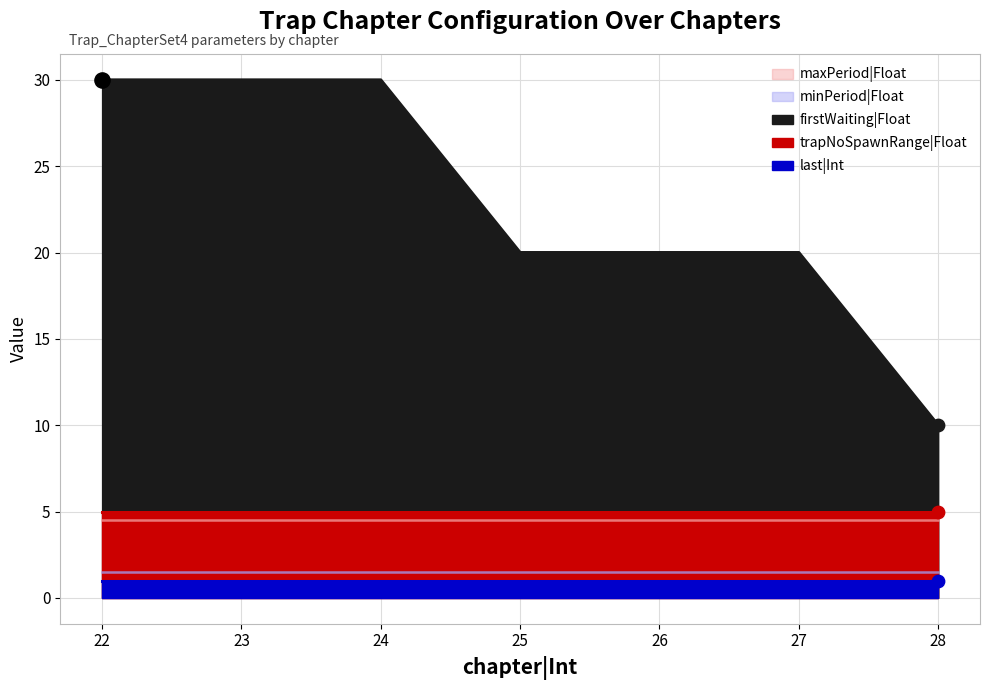

What are all the series names shown in the legend?

firstWaiting|Float, minPeriod|Float, maxPeriod|Float, trapNoSpawnRange|Float, last|Int